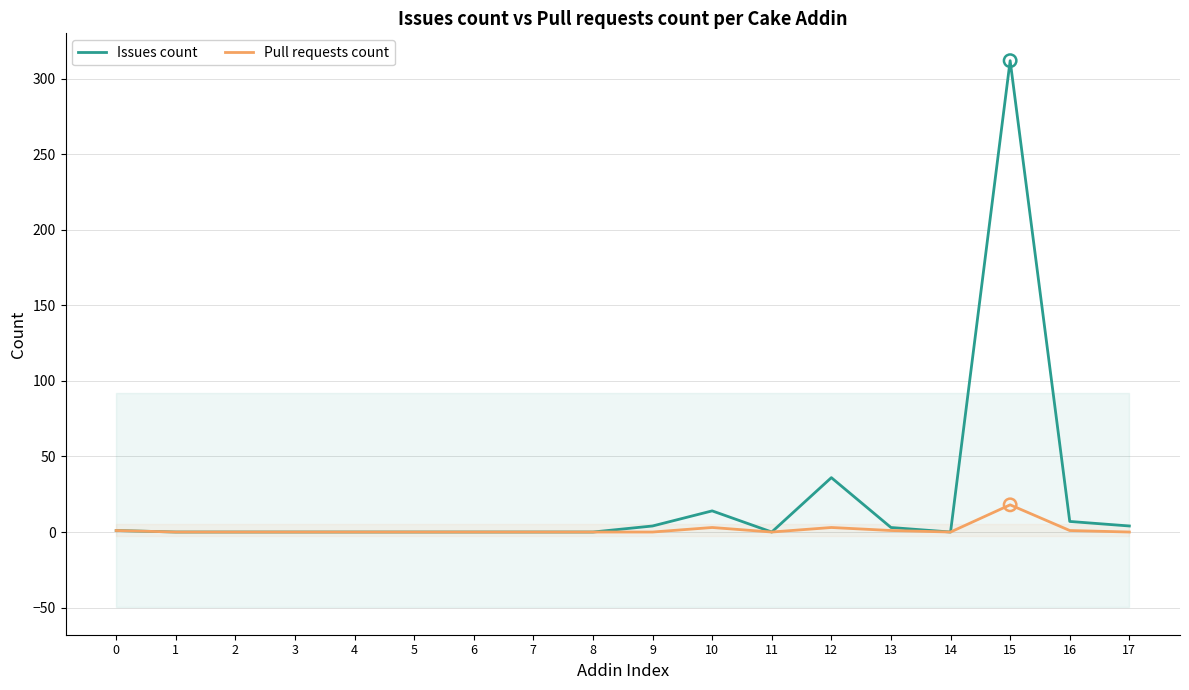

Which series contains the lowest Y value?

Issues count